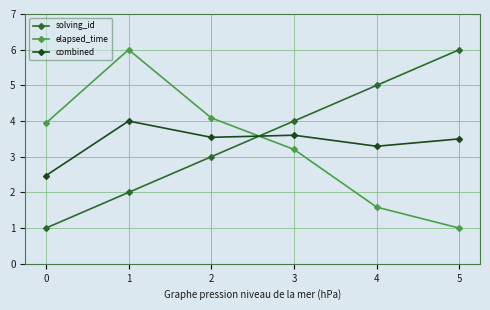

What is the difference between the maximum and minimum values in the elapsed_time series?

5.0